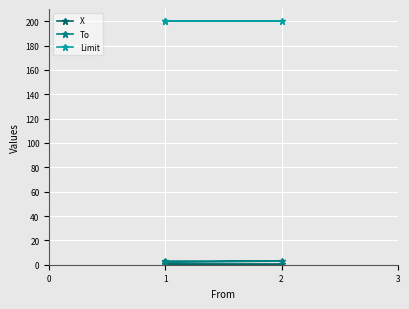

What value does the X series have at 1?

0.4